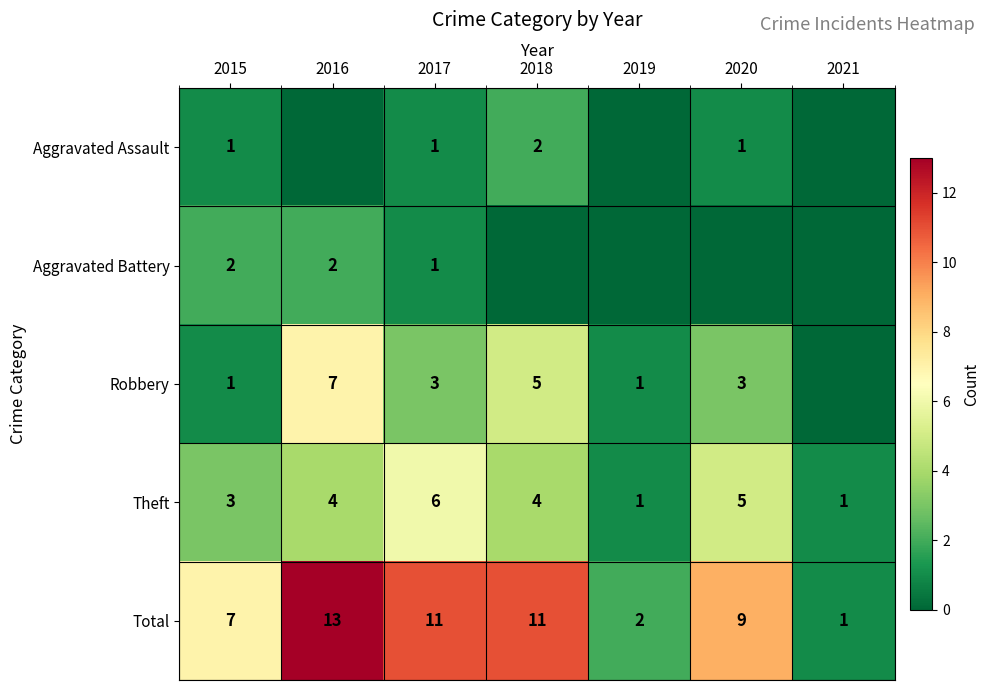

What is the difference between the maximum and minimum values in the Theft series?

5